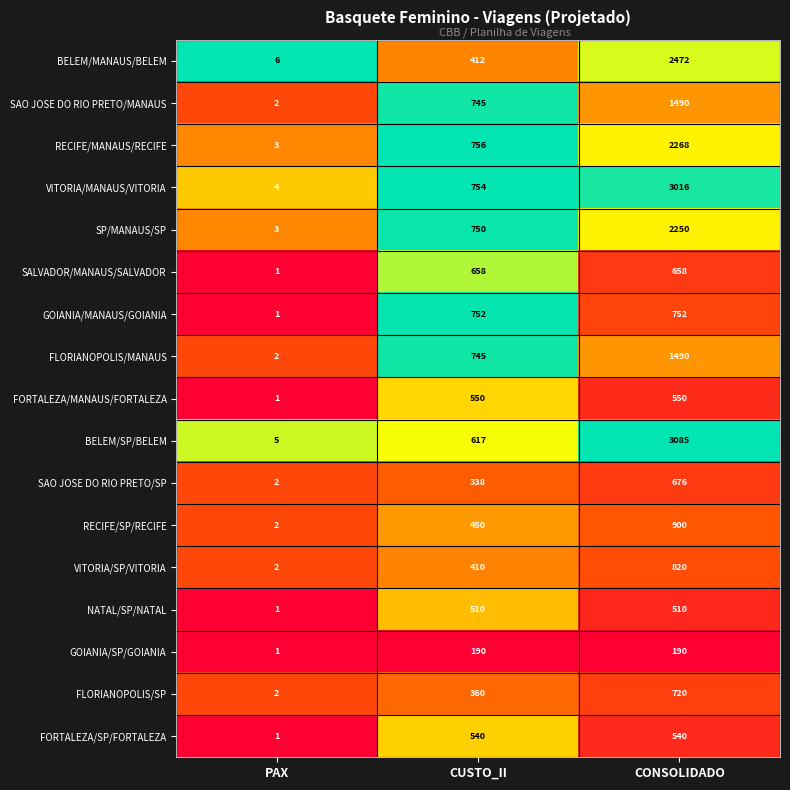

Which series has the largest range (max minus min)?

BELEM/SP/BELEM